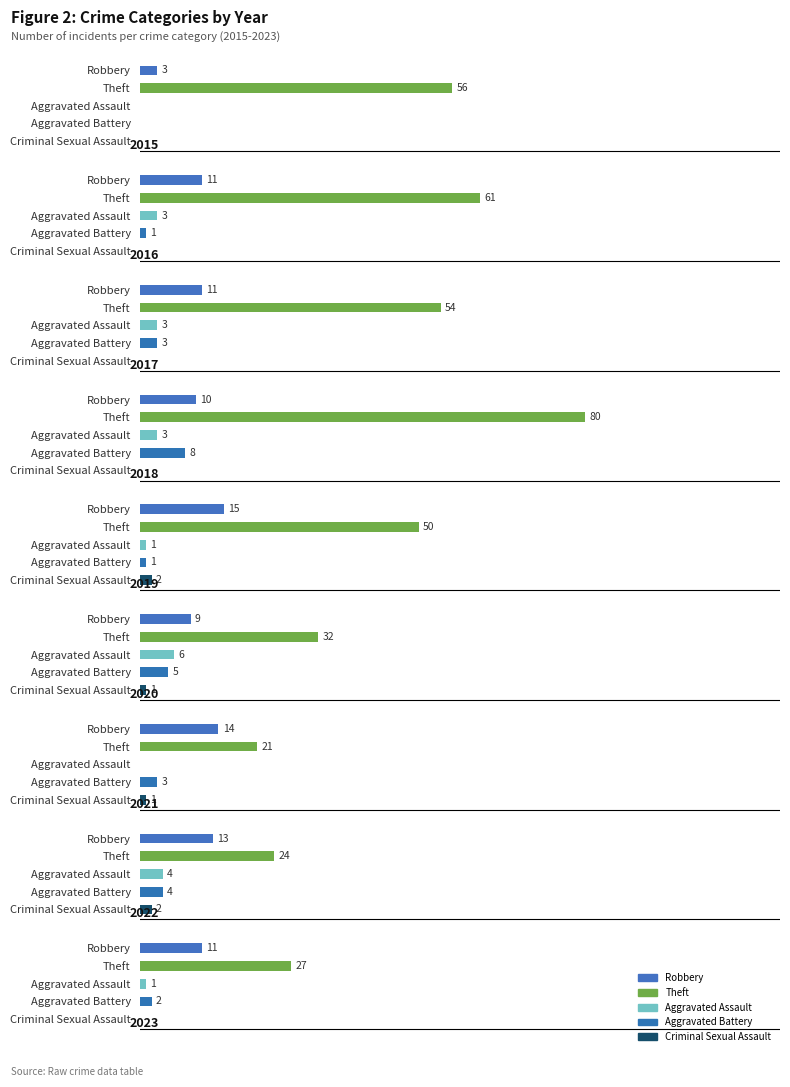

At which label does Total first exceed 59?

2016